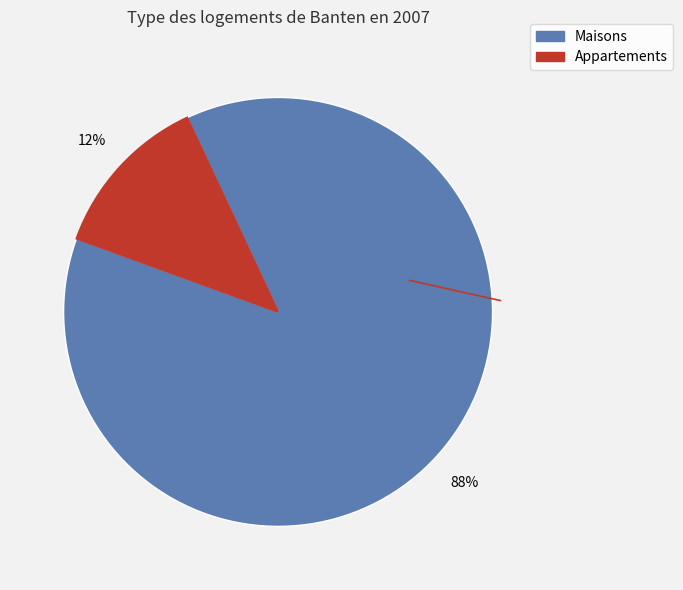

Is there a majority slice in this chart?

Yes